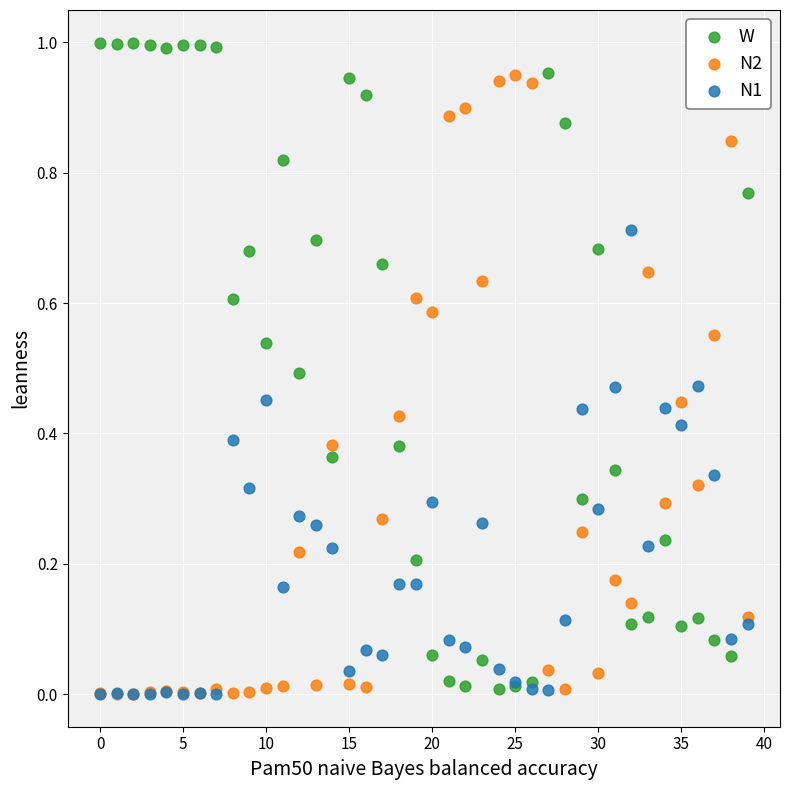

What are all the series names shown in the legend?

W, N2, N1